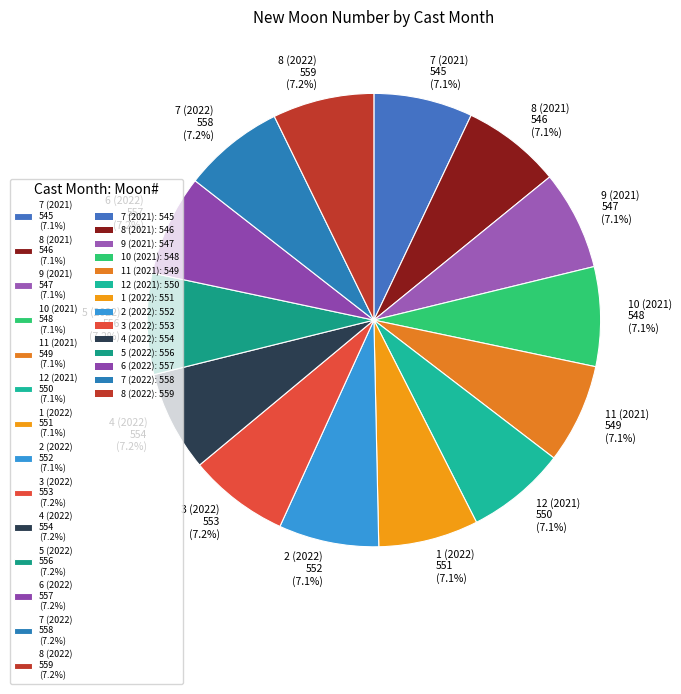

Is the sum of 9 (2021) 547 (7.1%) and 4 (2022) 554 (7.2%) greater than half?

No